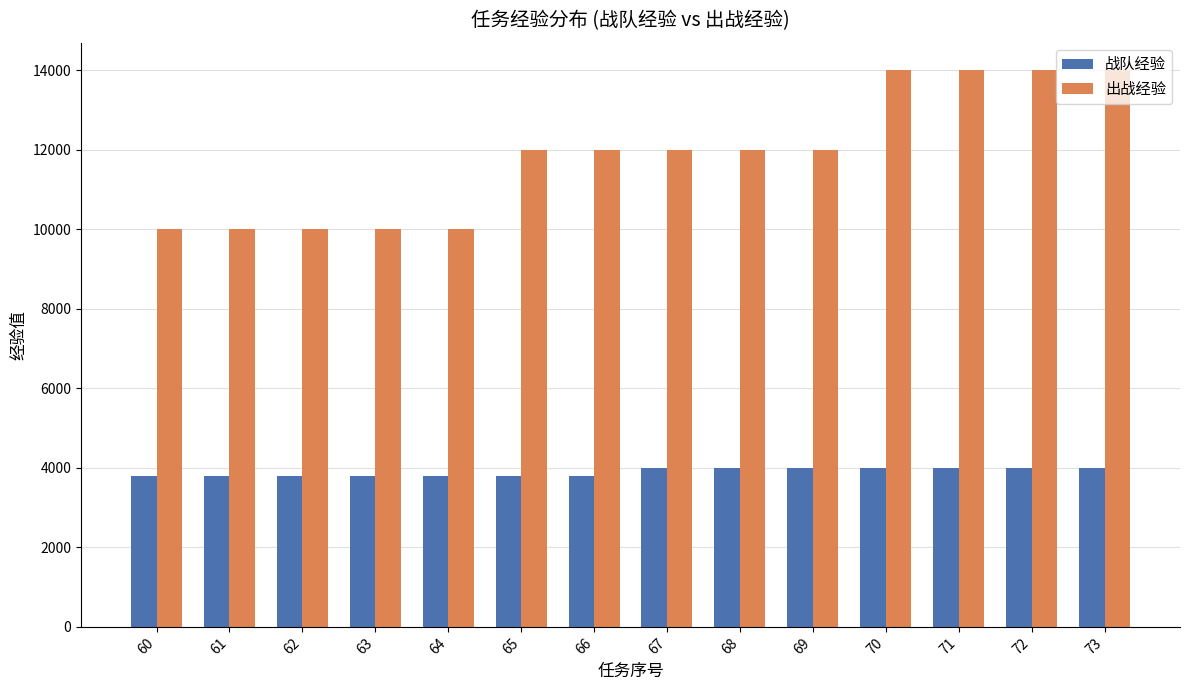

Is the value of 战队经验 at 66 greater than the value of 出战经验 at 70?

No